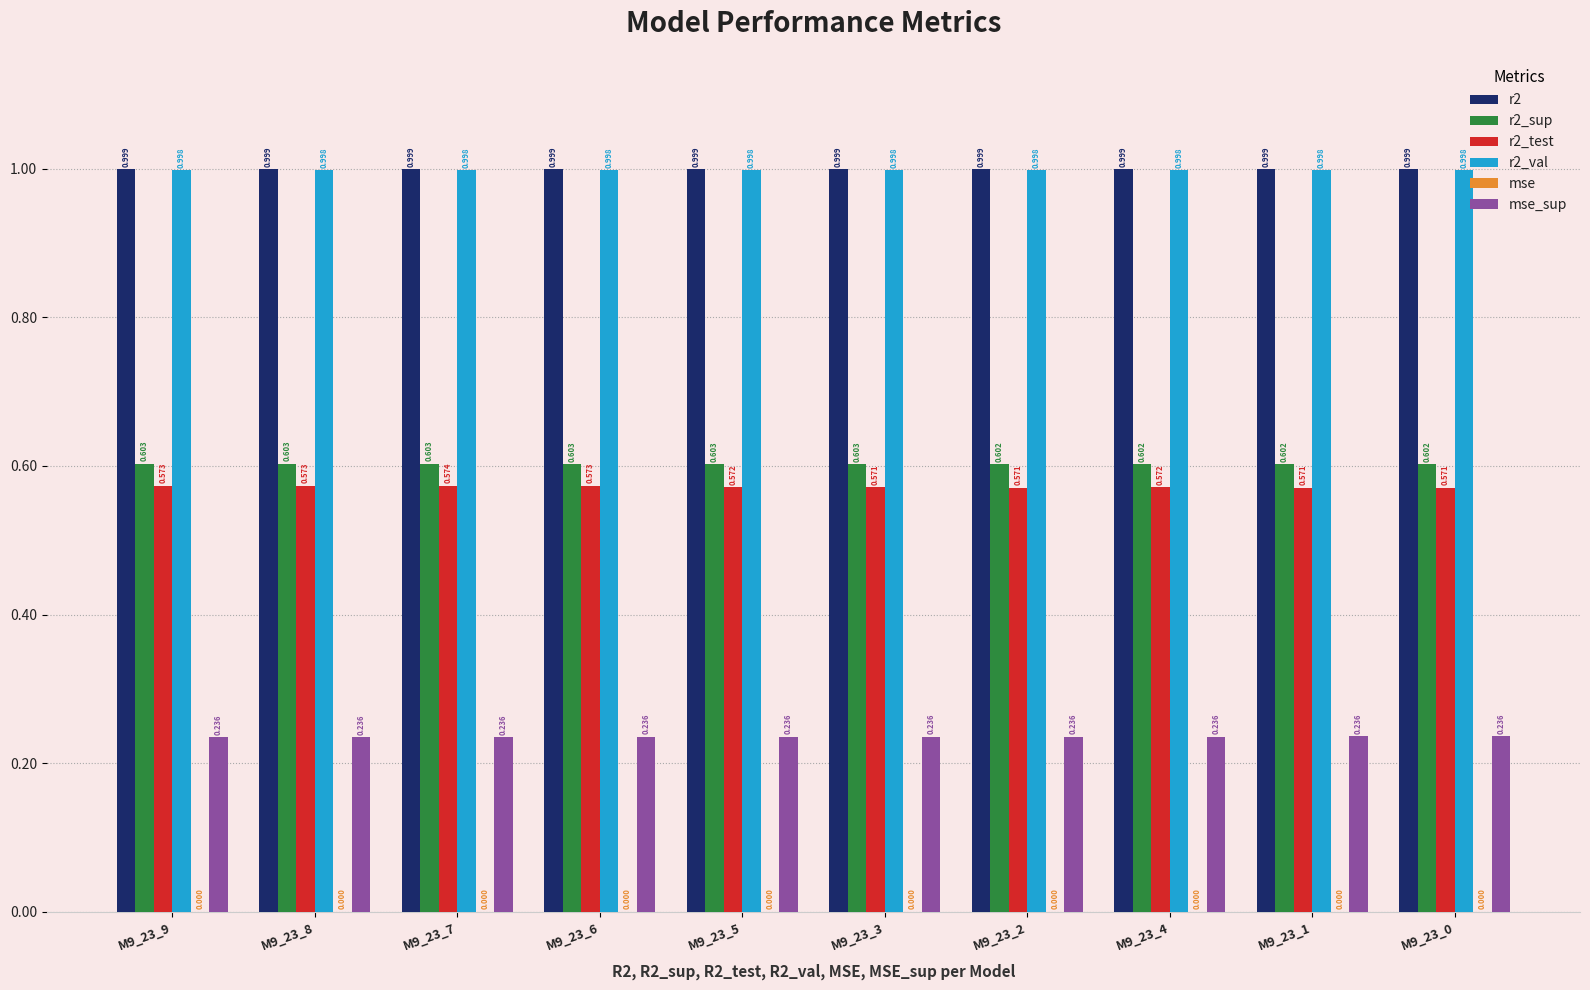

Is the value of r2 at M9_23_9 greater than the value of r2_sup at M9_23_8?

Yes